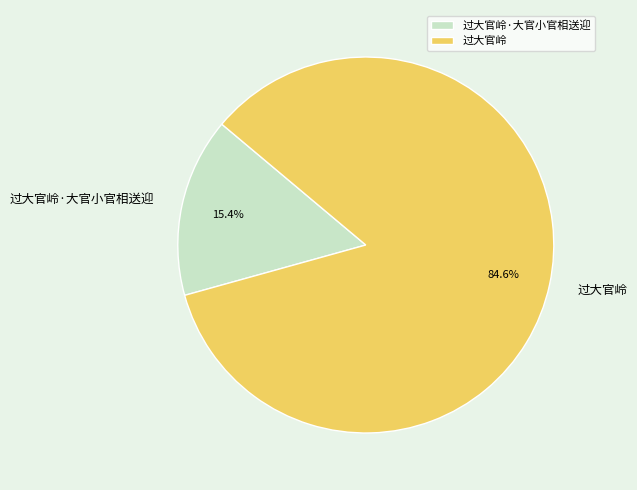

To the nearest percent, what is the combined percentage of 过大官岭 and 过大官岭·大官小官相送迎?

100%